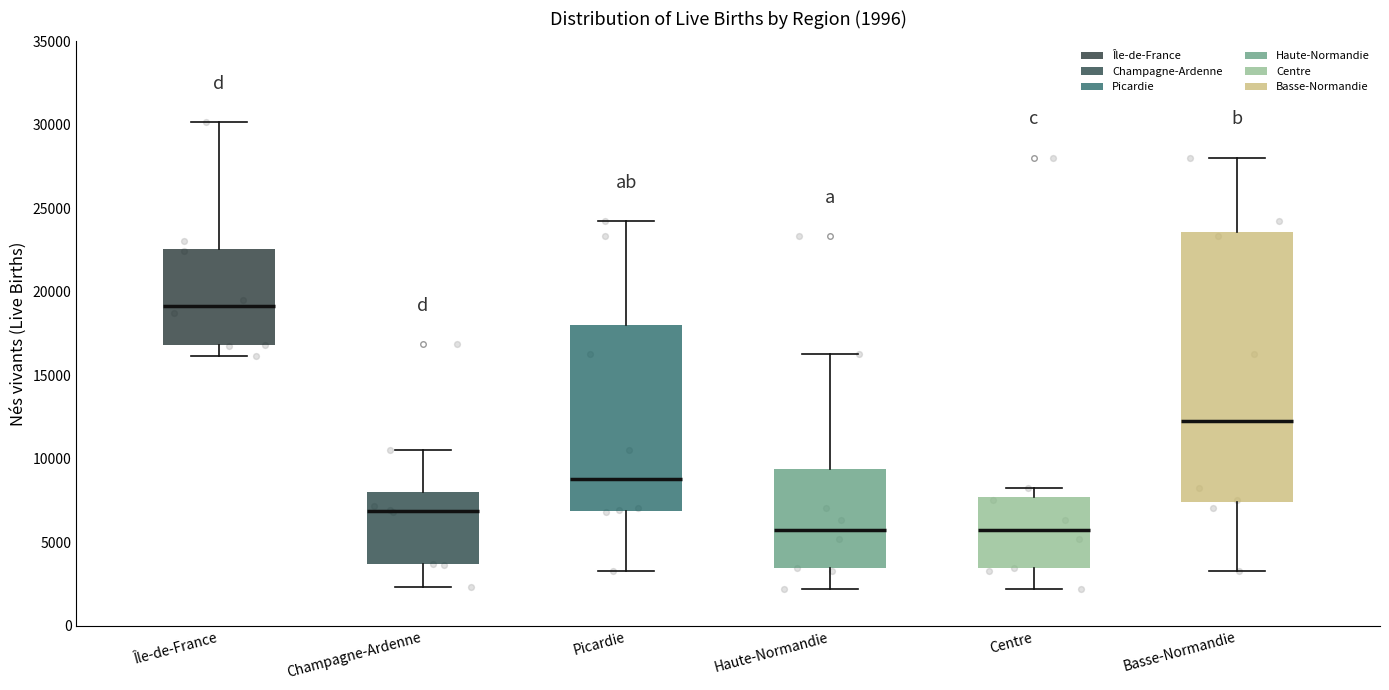

Which box is the tallest, from its lower edge to its upper edge?

Basse-Normandie